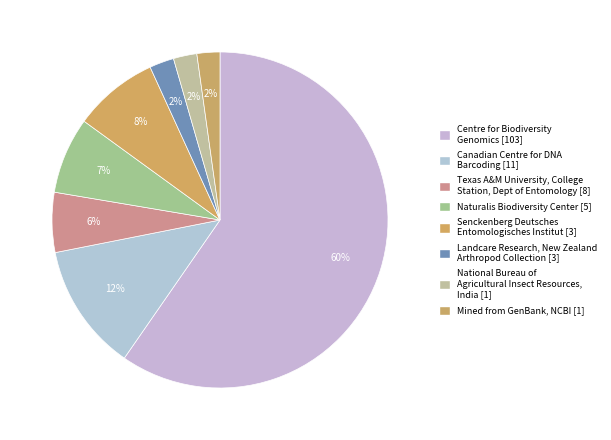

Count the number of slices in the pie.

8